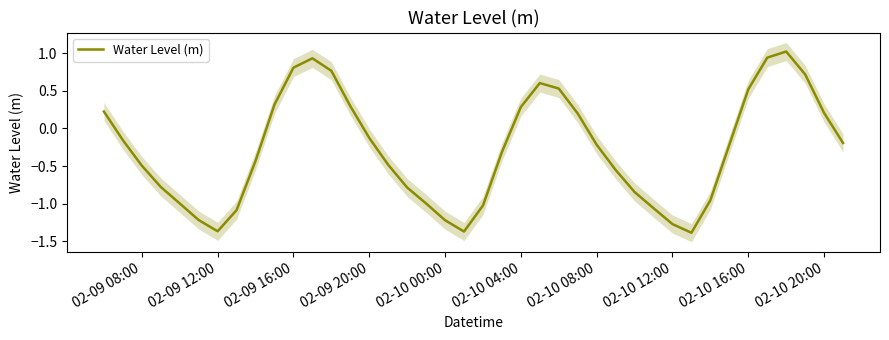

True or false: Water Level (m) has a value of -0.1 at 02-10 08:00.

False